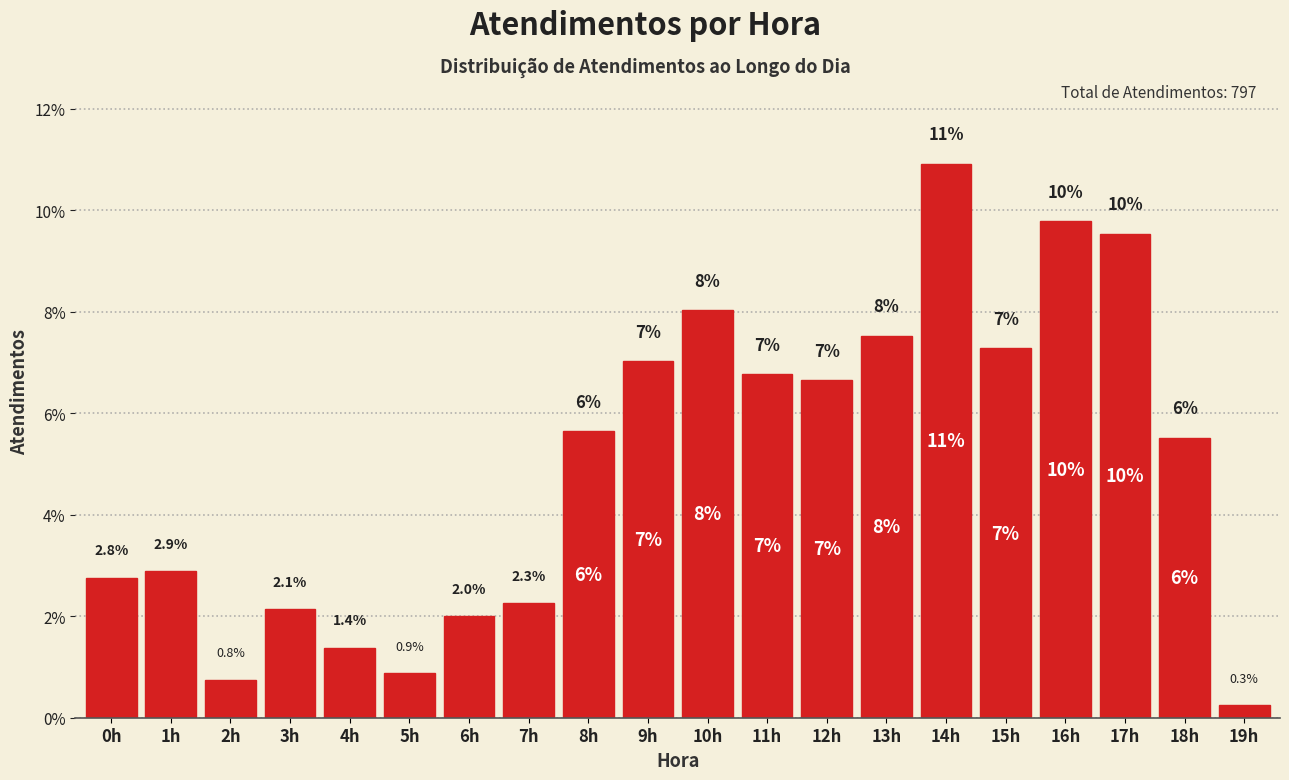

Rank the categories by value from lowest to highest.

19h, 2h, 5h, 4h, 6h, 3h, 7h, 0h, 1h, 18h, 8h, 12h, 11h, 9h, 15h, 13h, 10h, 17h, 16h, 14h